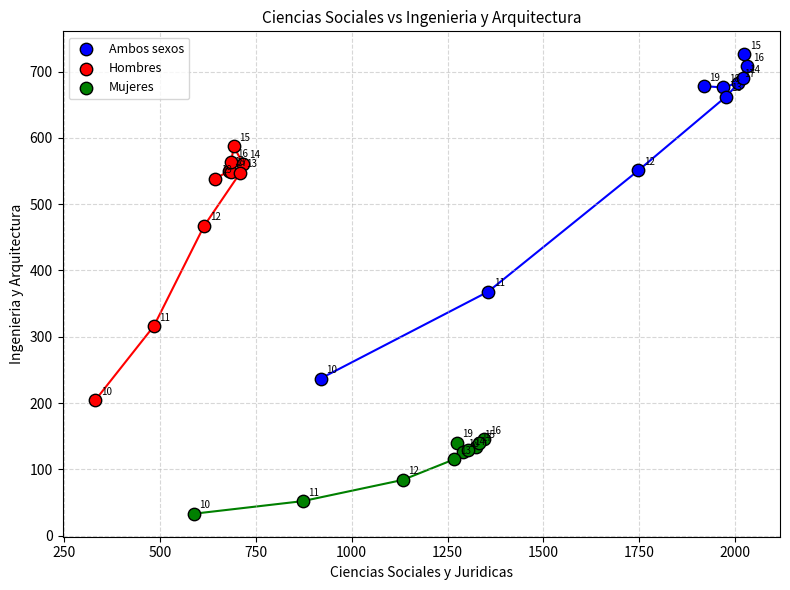

Which series has the widest spread of Y values?

Ambos sexos